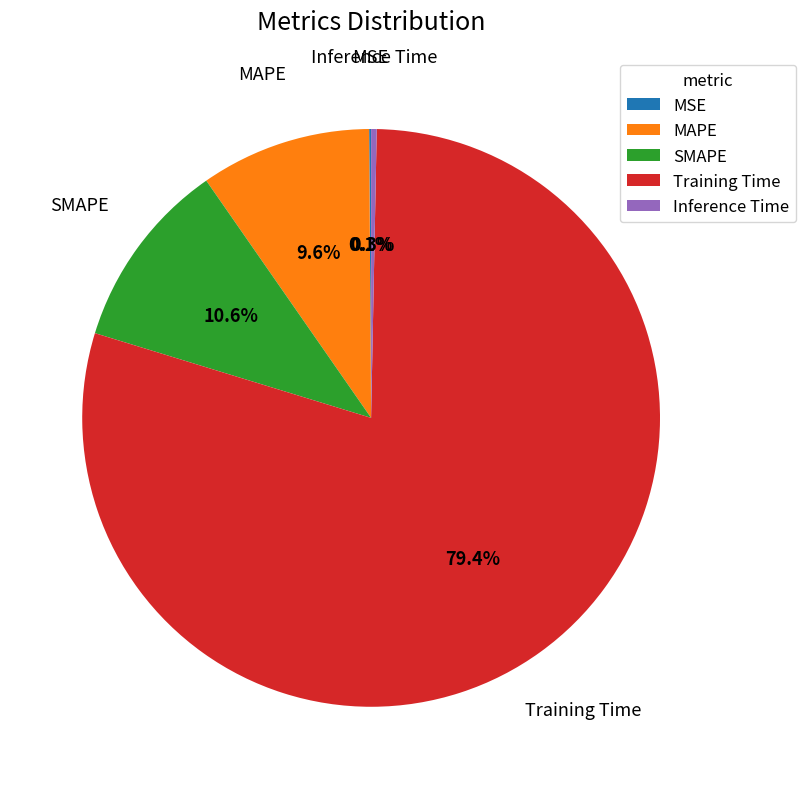

To the nearest percent, what percentage of the pie is Training Time?

79%